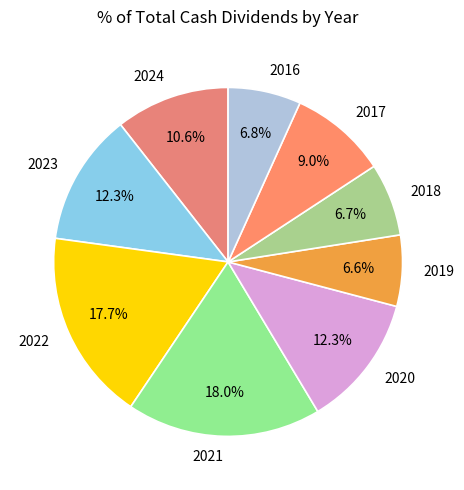

Between 2024 and 2019, which is larger?

2024